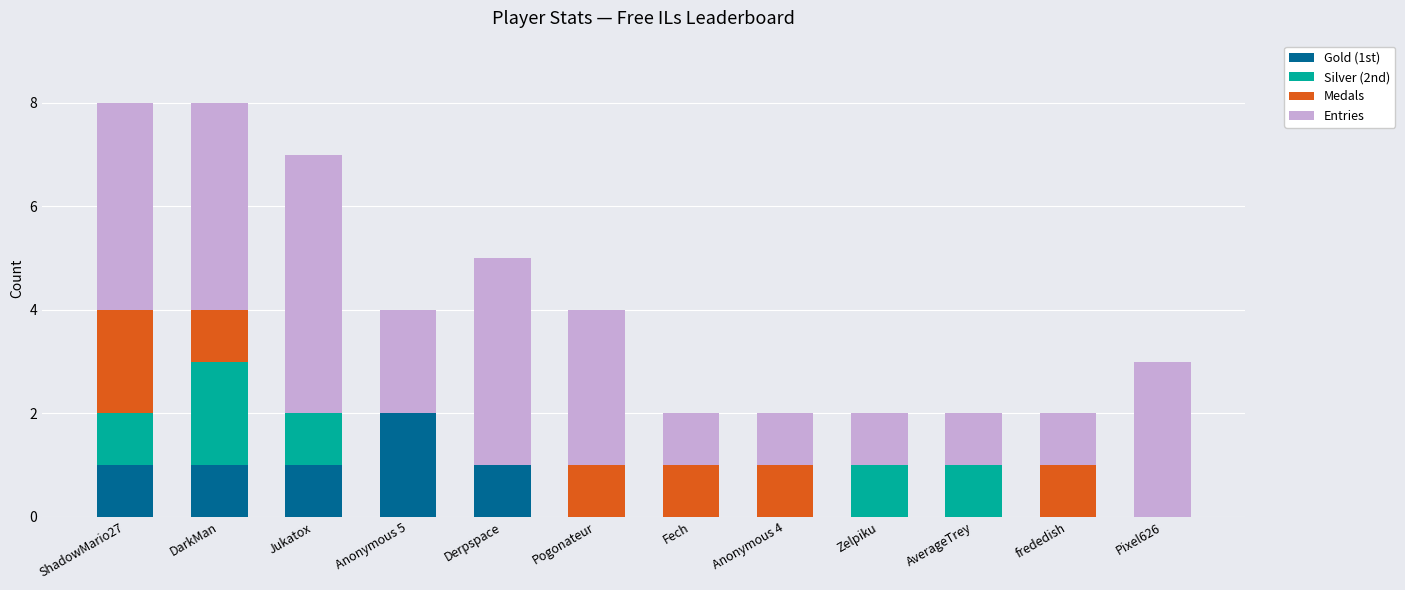

What is the total value across all series at frededish?

2